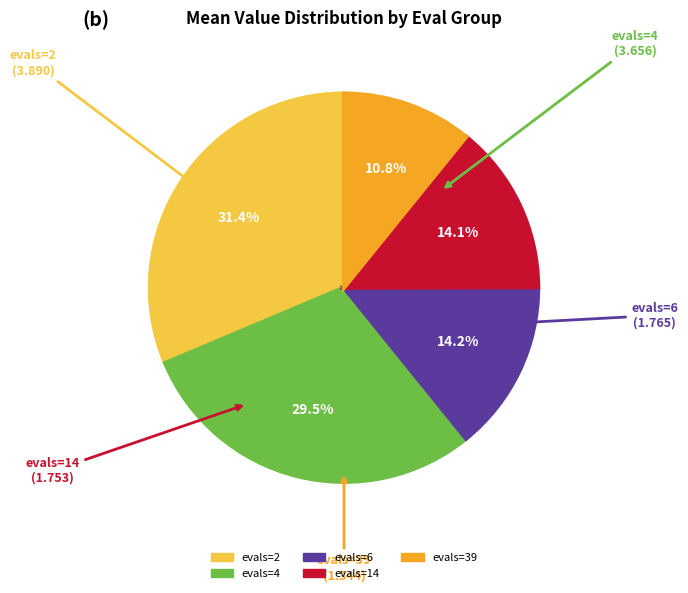

What percentage is the evals=2 slice, to the nearest percent?

31%